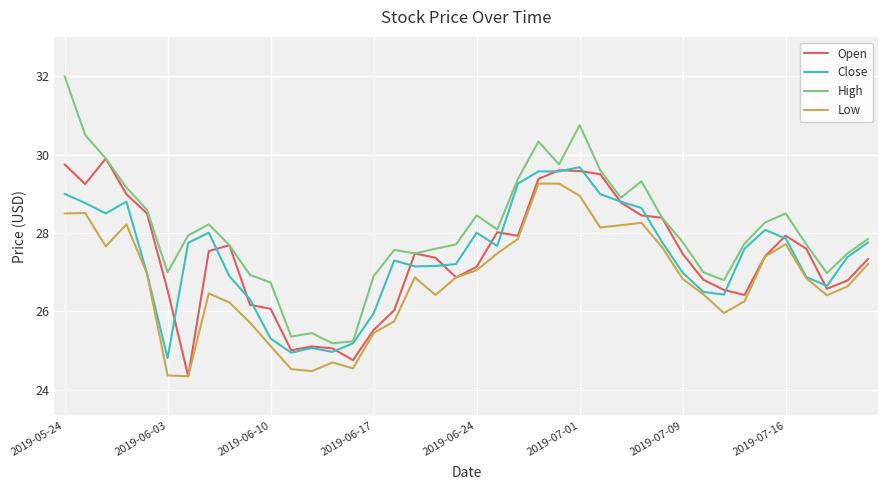

Which series has the largest total across all categories?

High